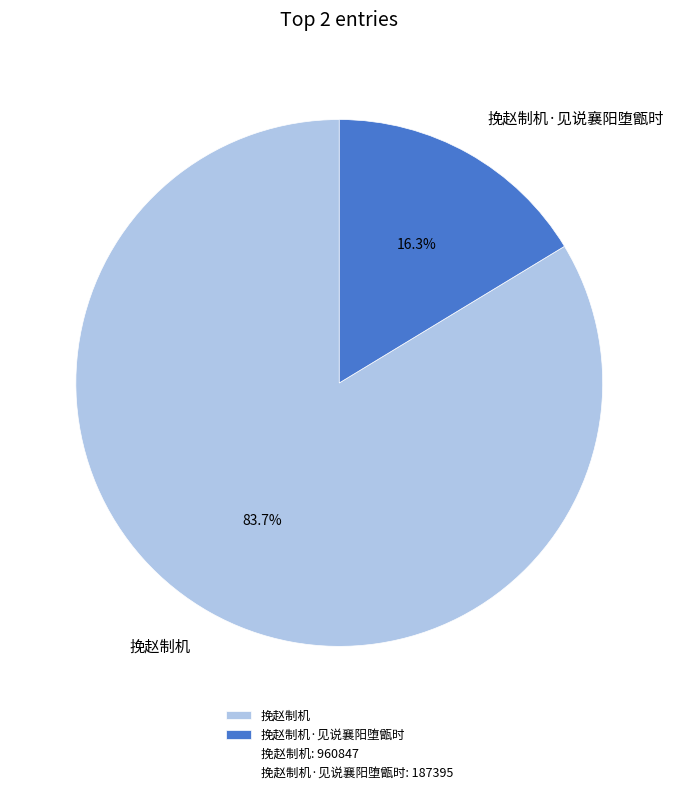

How many segments does this pie chart have?

2